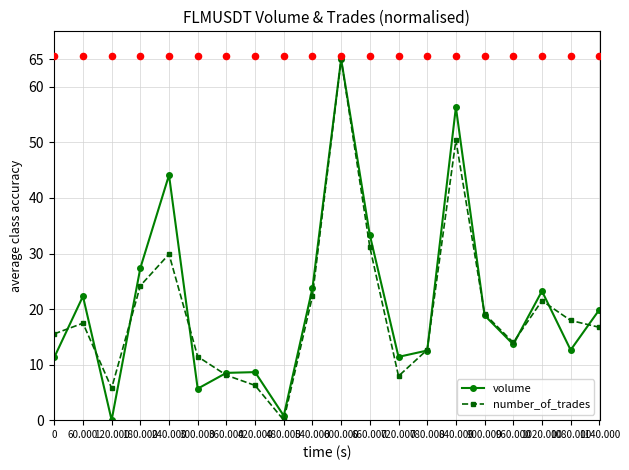

Which series contains the lowest Y value?

volume